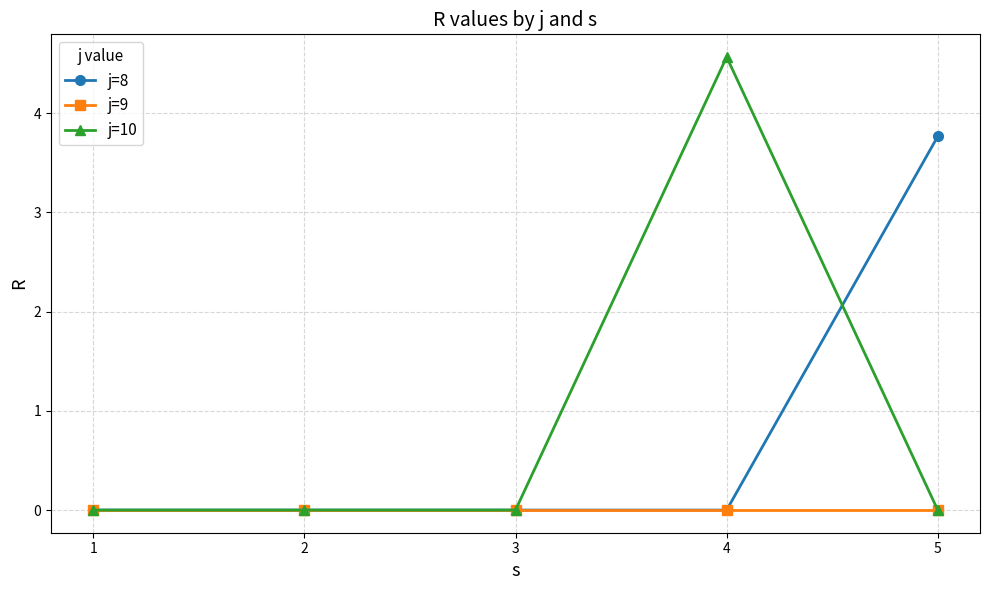

The j=8 series shows 0.0 at 2. True or false?

True